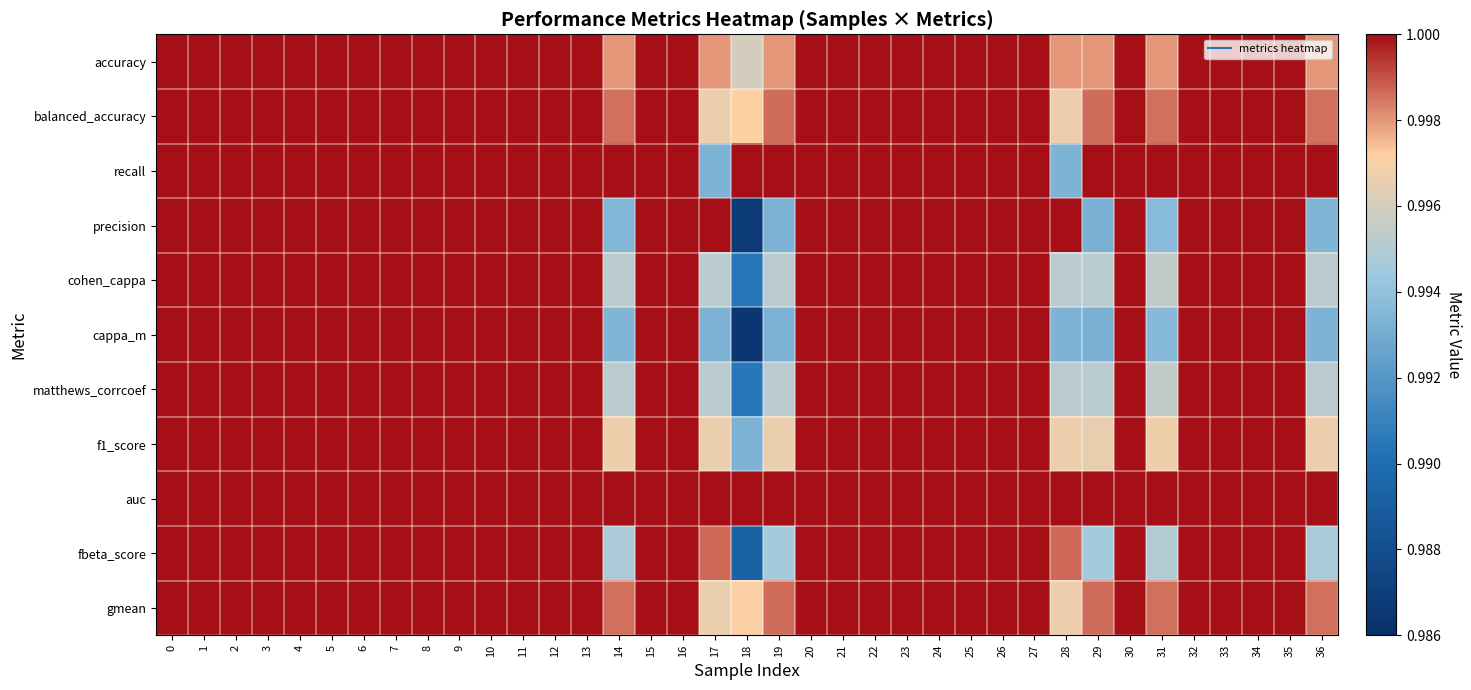

How many categories are shown in the chart?

37